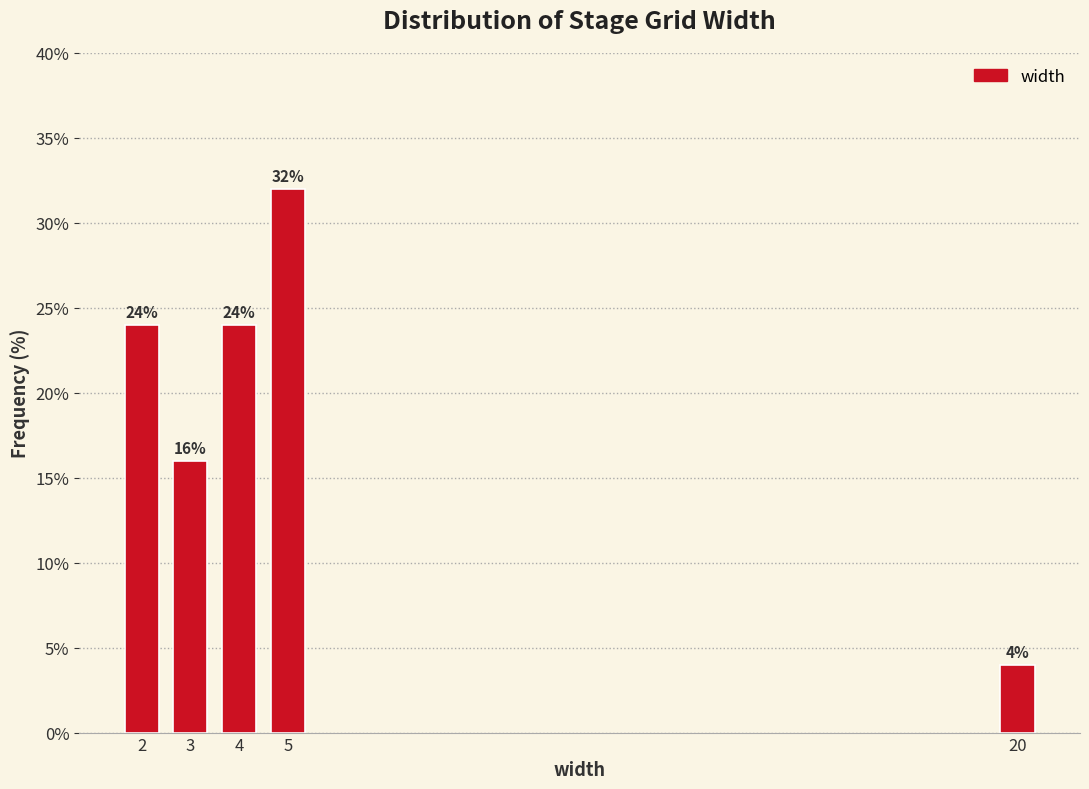

Reading left to right, transcribe all the data shown in this chart.

24	16	24	32	4